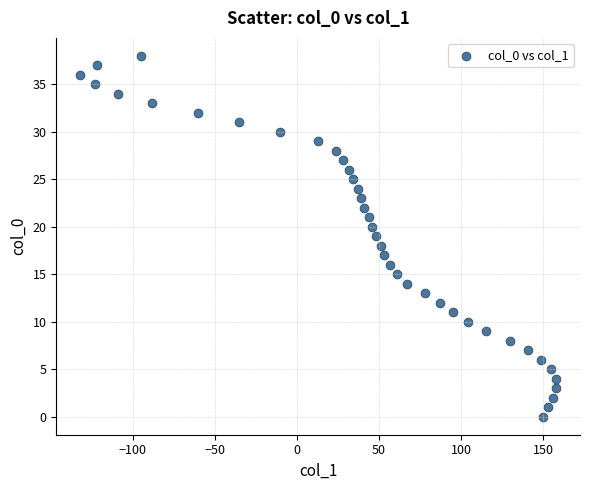

What is the range of Y values (max minus min)?

38